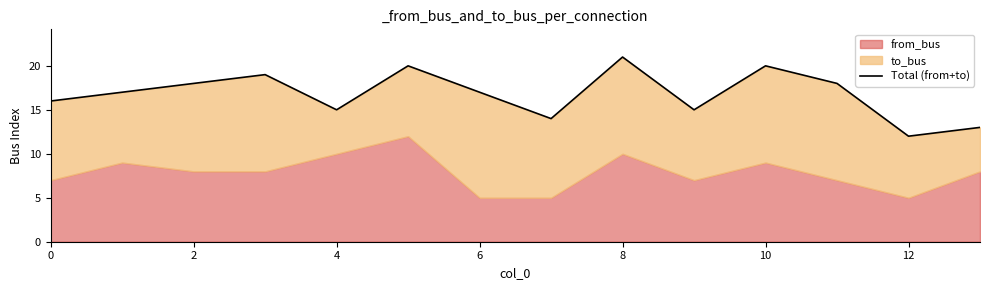

Count the values in the range 15 to 19.

8